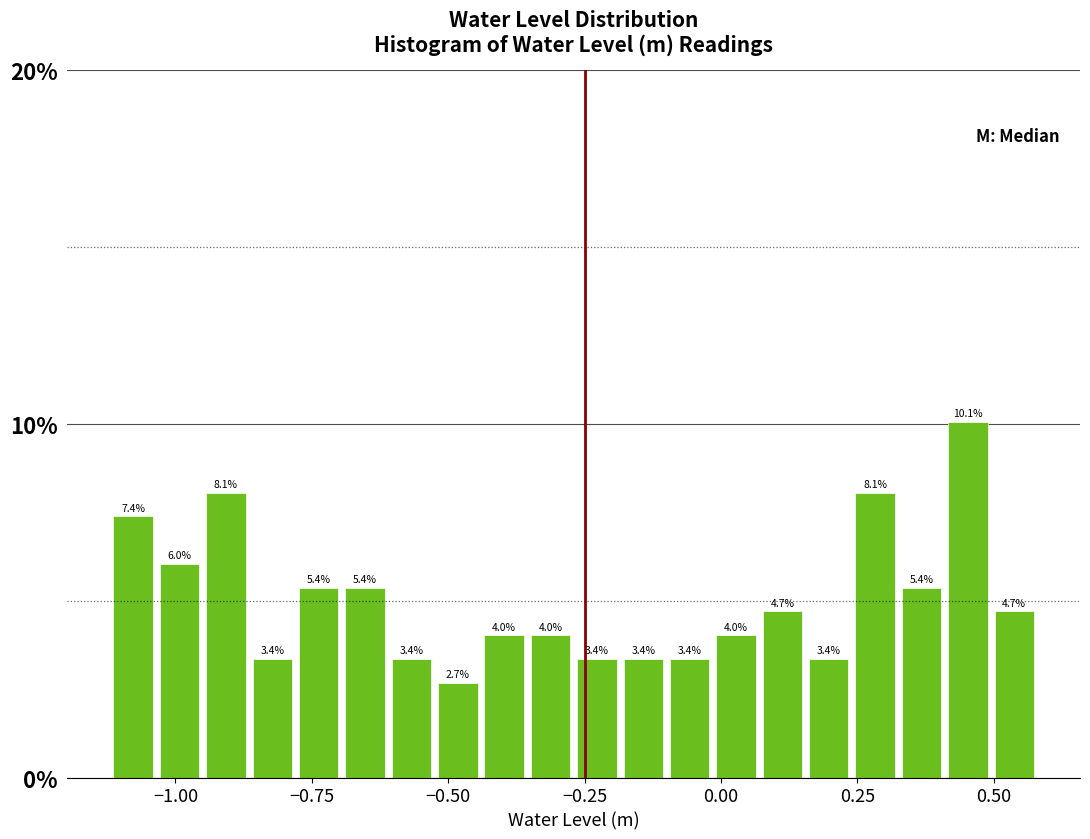

Read against the x-axis, roughly where is the centre of the tallest bar?

0.45